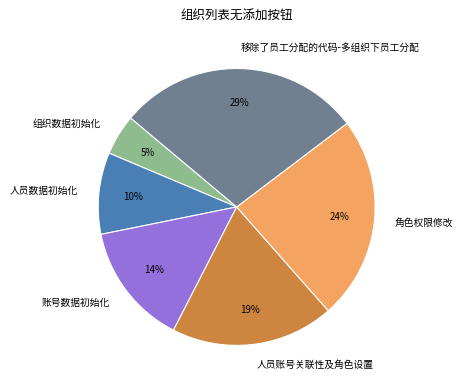

What percentage is the 组织数据初始化 slice, to the nearest percent?

5%